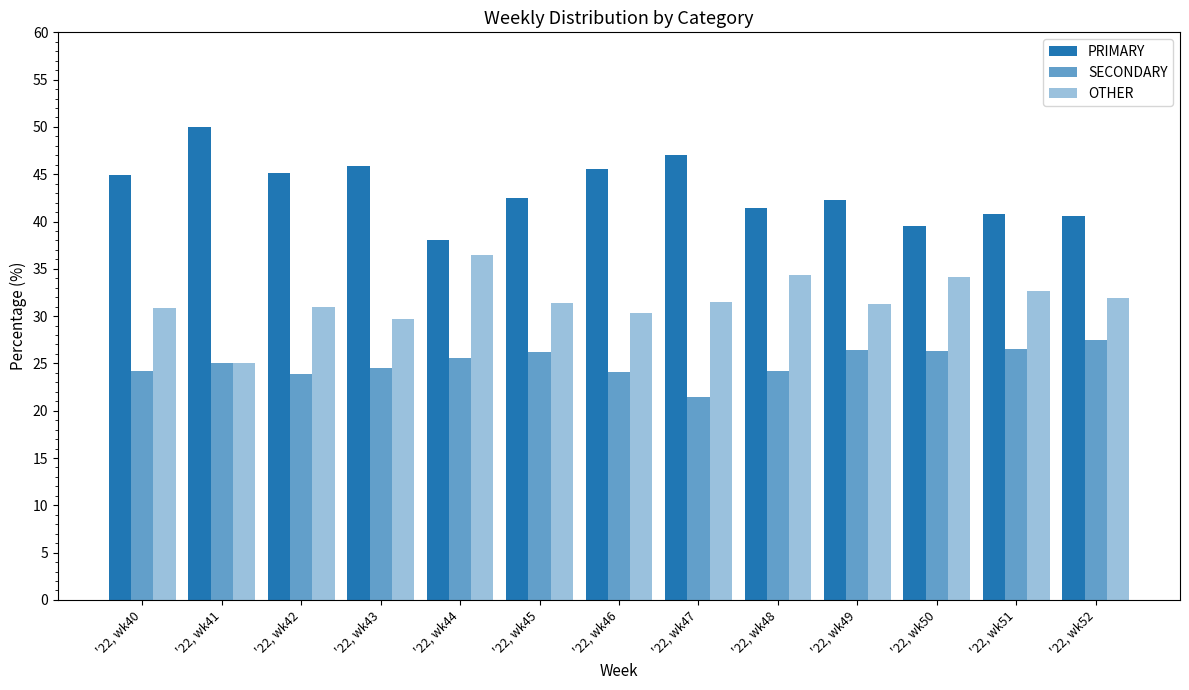

The SECONDARY series shows 38.4 at '22, wk51. True or false?

False